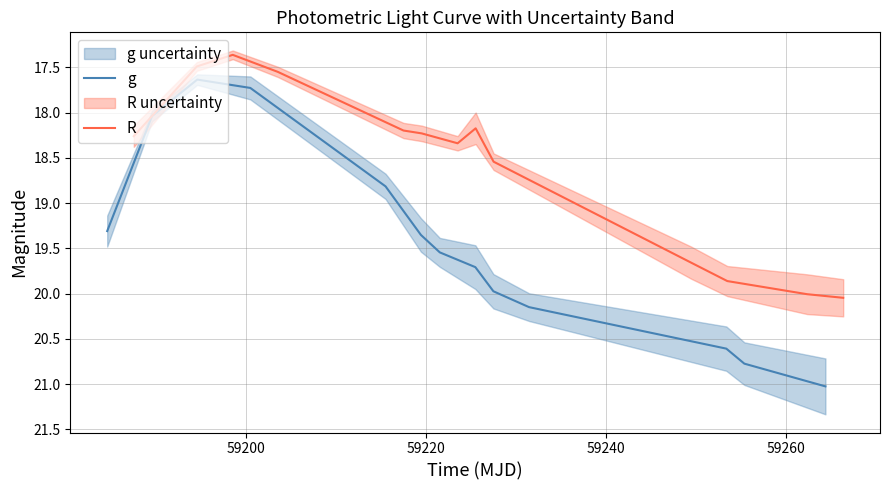

What is the greatest value displayed?

21.0